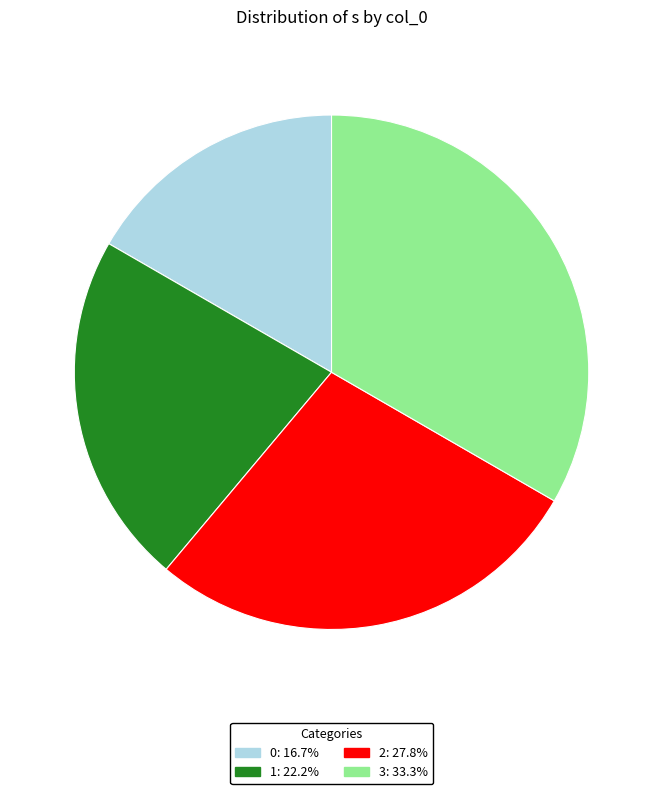

Is there a majority slice in this chart?

No